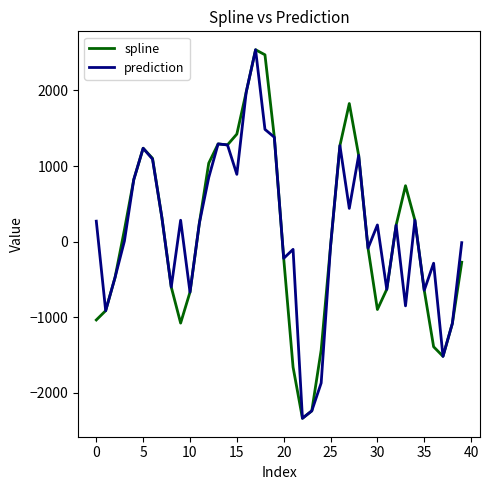

What is the minimum value for prediction?

-2336.7